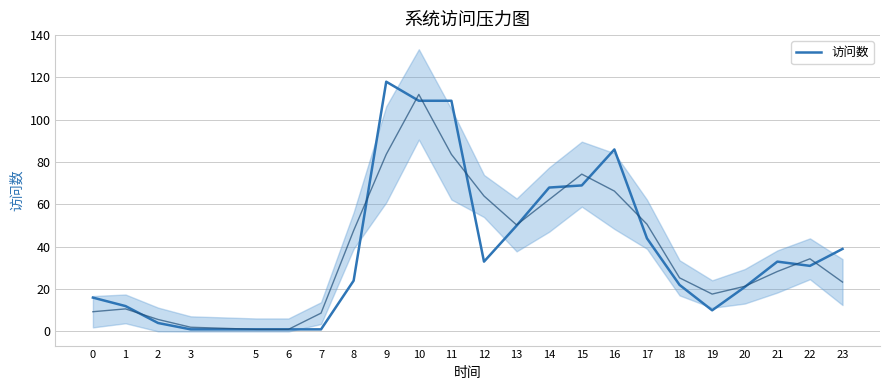

Where is the data nearest to the value 59?

13